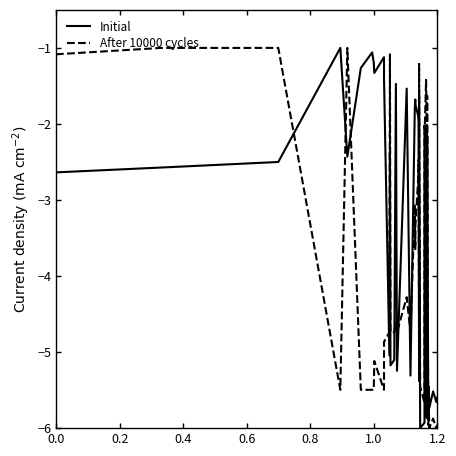

Is it true that Initial equals -1.6 at 0.0?

False